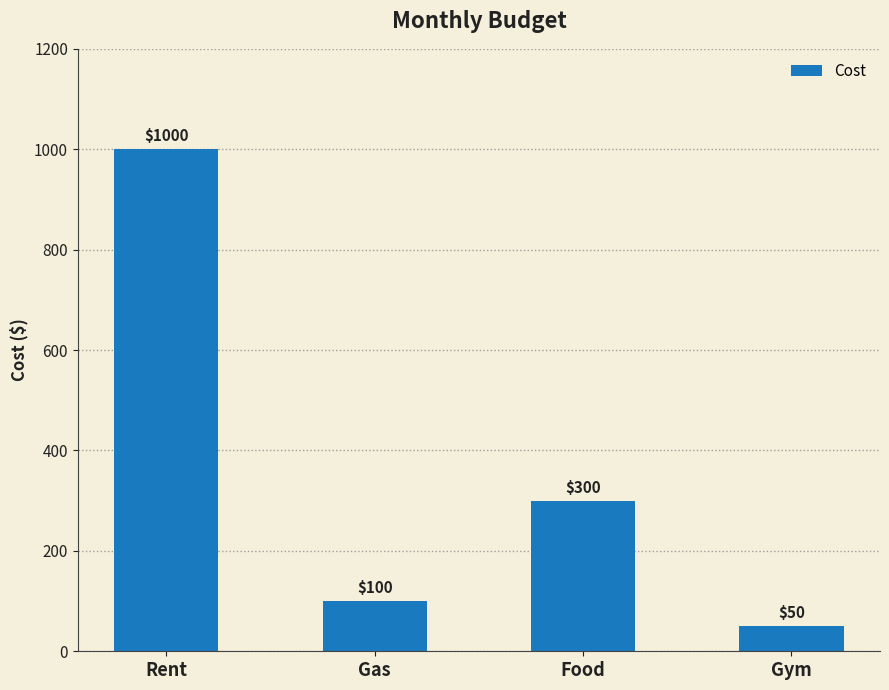

What is the change in value from Rent to Gas?

-900